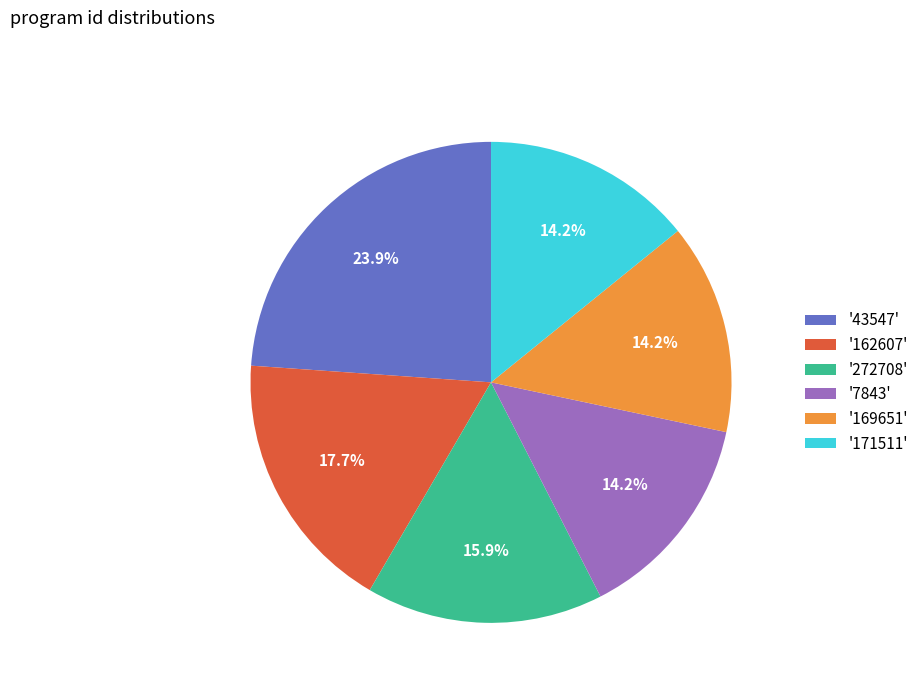

Does '171511' account for over 50% of the chart?

No